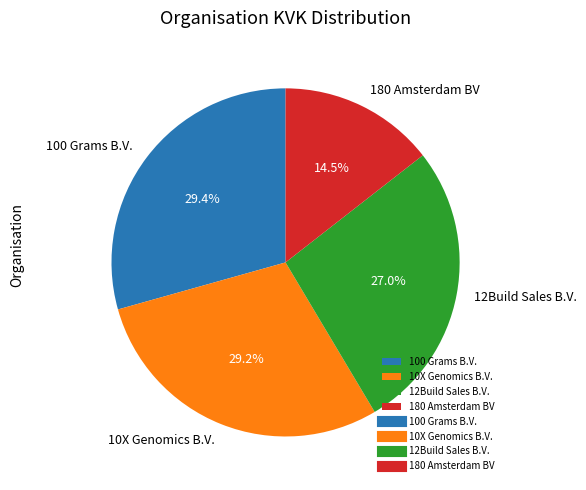

Does any single category account for the majority?

No